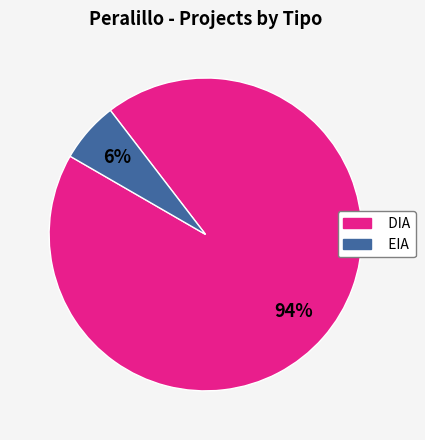

The EIA slice represents 6% of the pie. True or false?

True